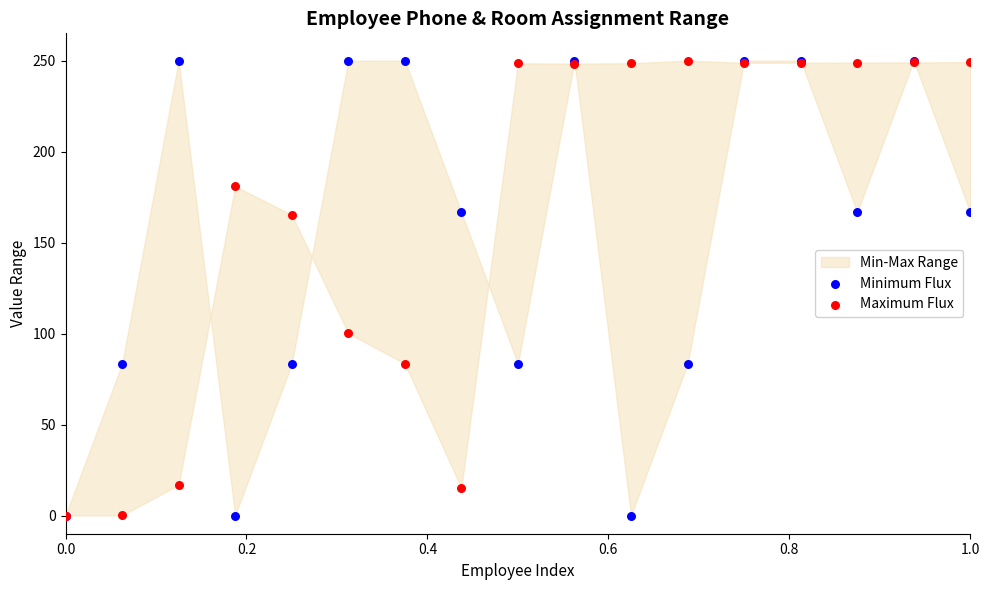

In the Maximum Flux series, what Y value is closest to 125?

100.2